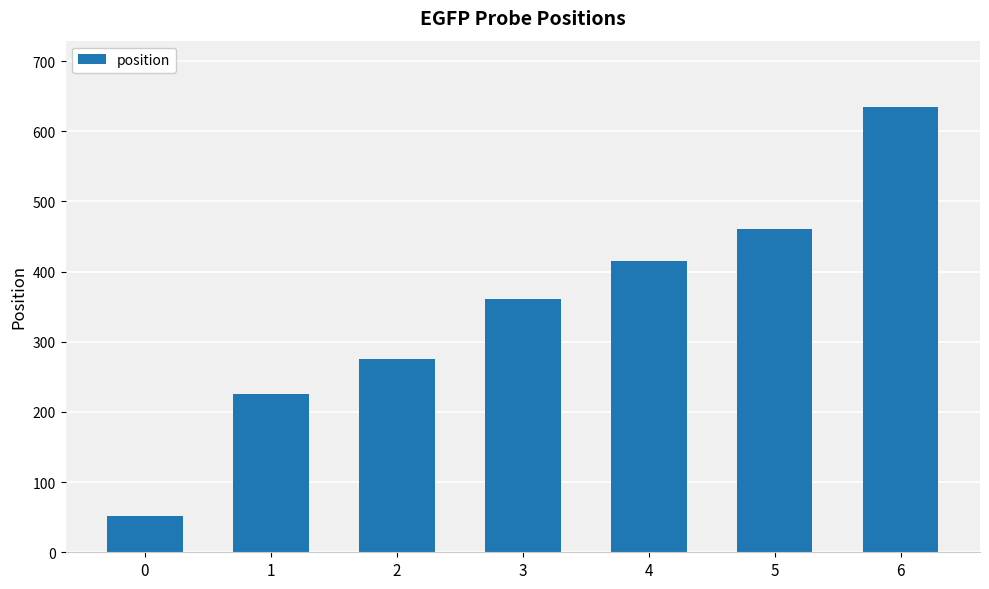

Does the chart contain any negative values?

No